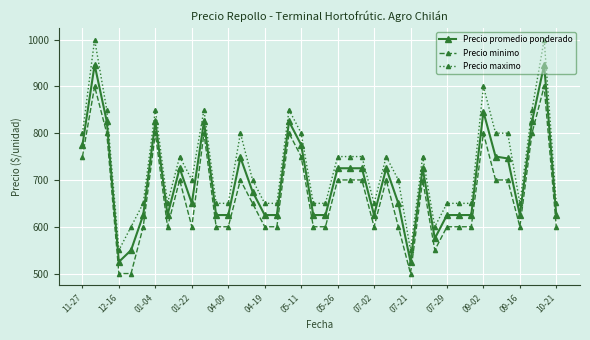

True or false: Precio maximo has more than 1 interior local peaks.

True